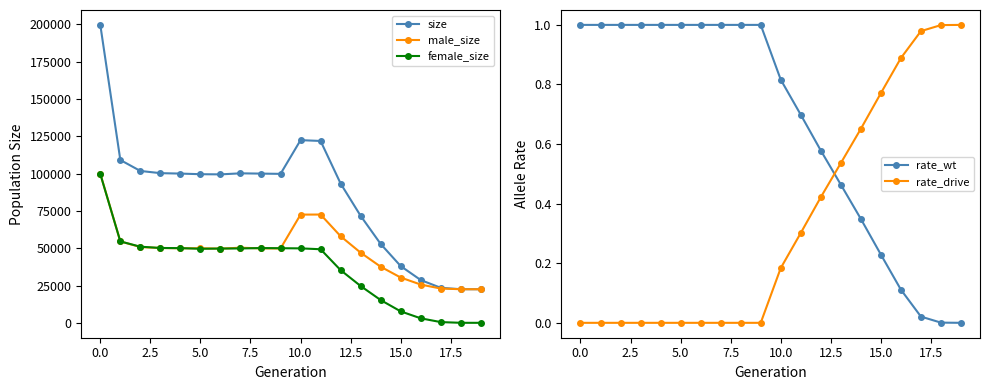

What is the sum of all male_size values?

966759